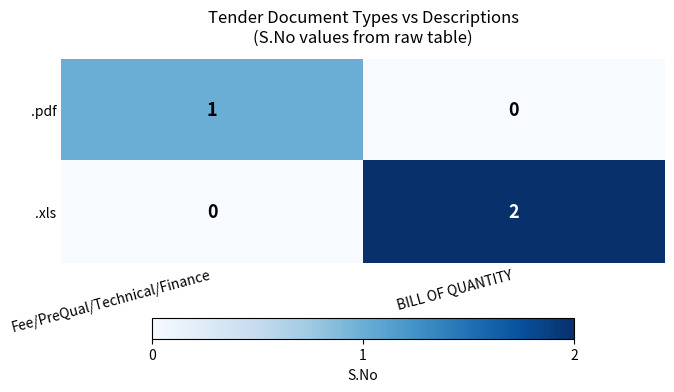

The .xls series shows 0 at Fee/PreQual/Technical/Finance. True or false?

True